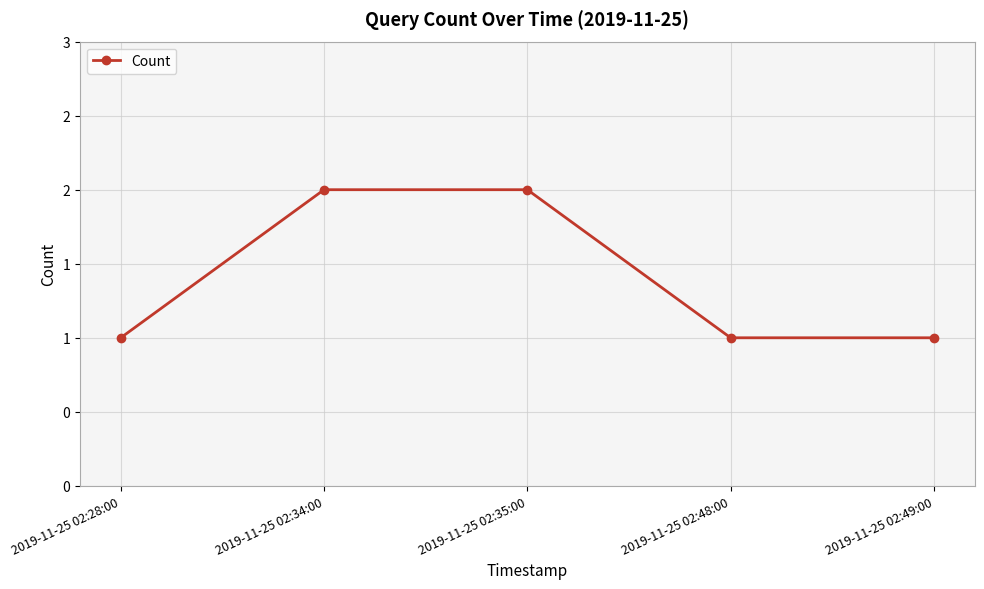

Does the chart have visible grid lines?

Yes